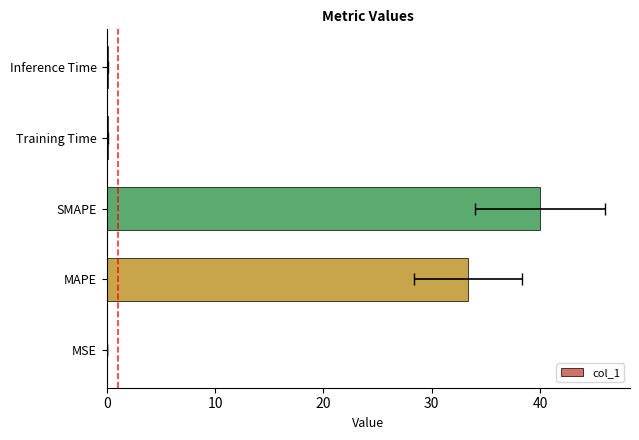

How many bars are there in total?

5